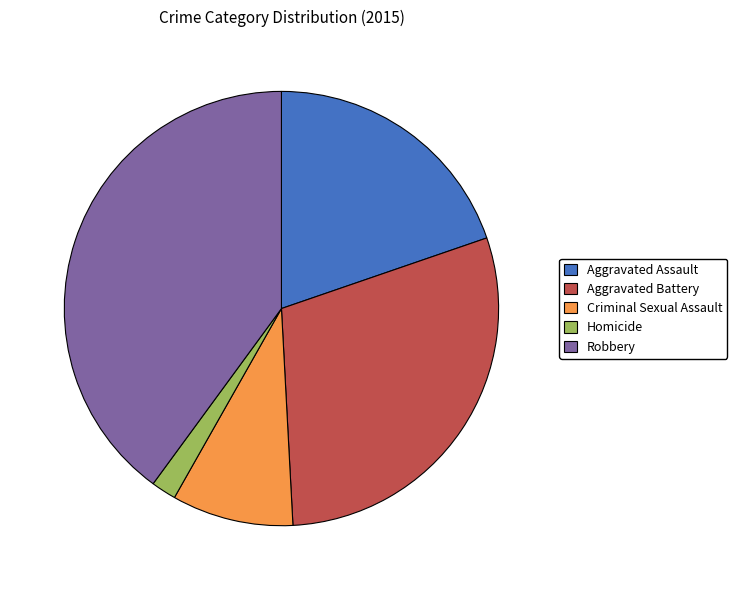

Is there a majority slice in this chart?

No